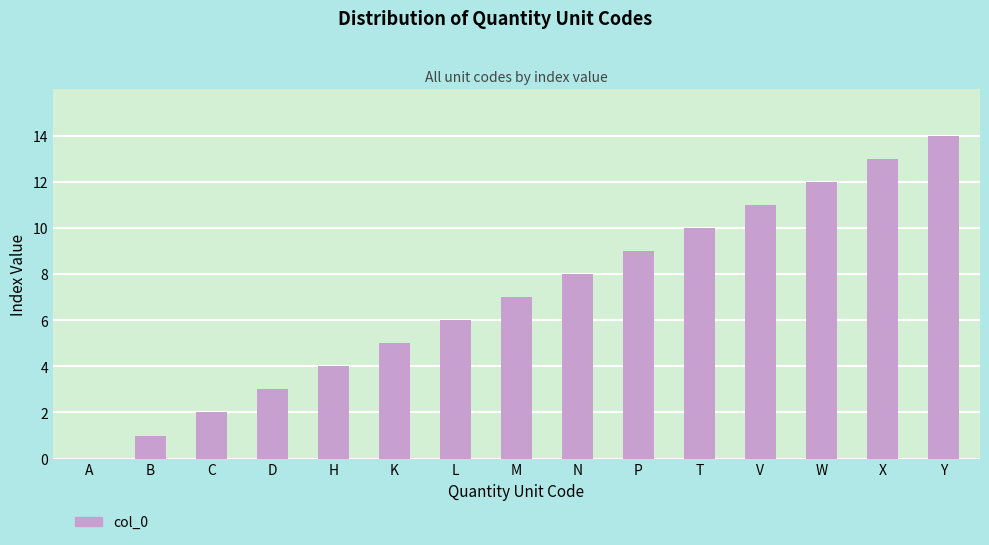

Are the bars horizontal?

No